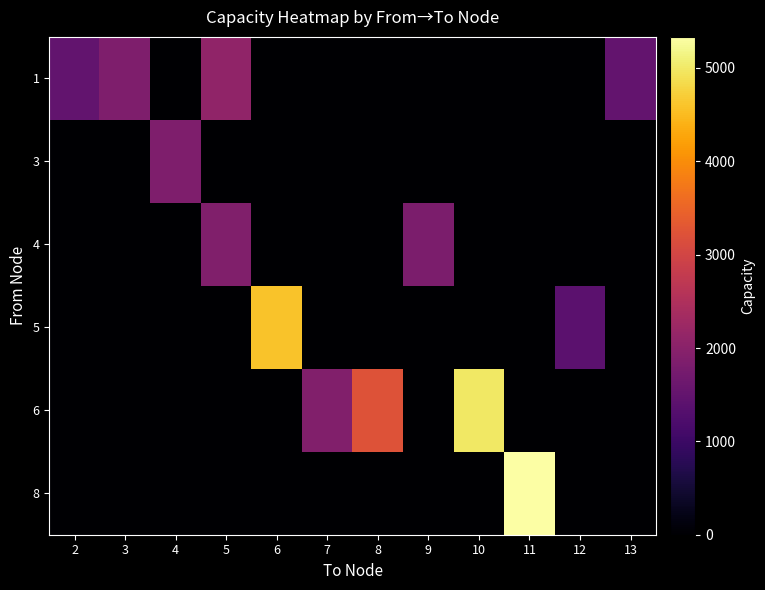

What is the maximum value shown in the chart?

5333.0